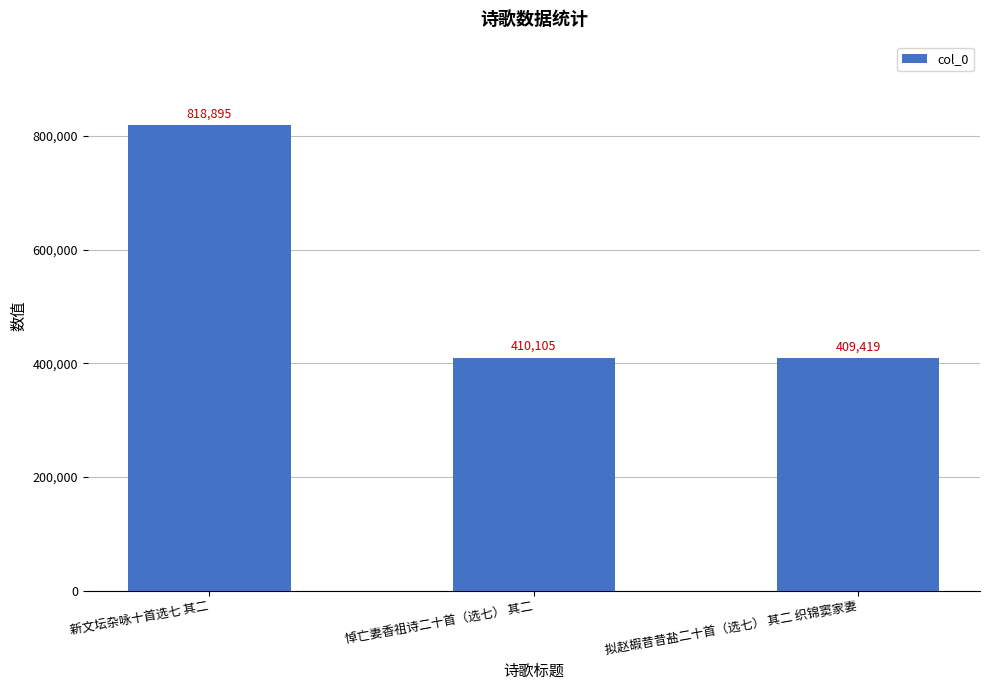

Rank the categories by value from highest to lowest.

新文坛杂咏十首选七 其二, 悼亡妻香祖诗二十首（选七） 其二, 拟赵嘏昔昔盐二十首（选七） 其二 织锦窦家妻